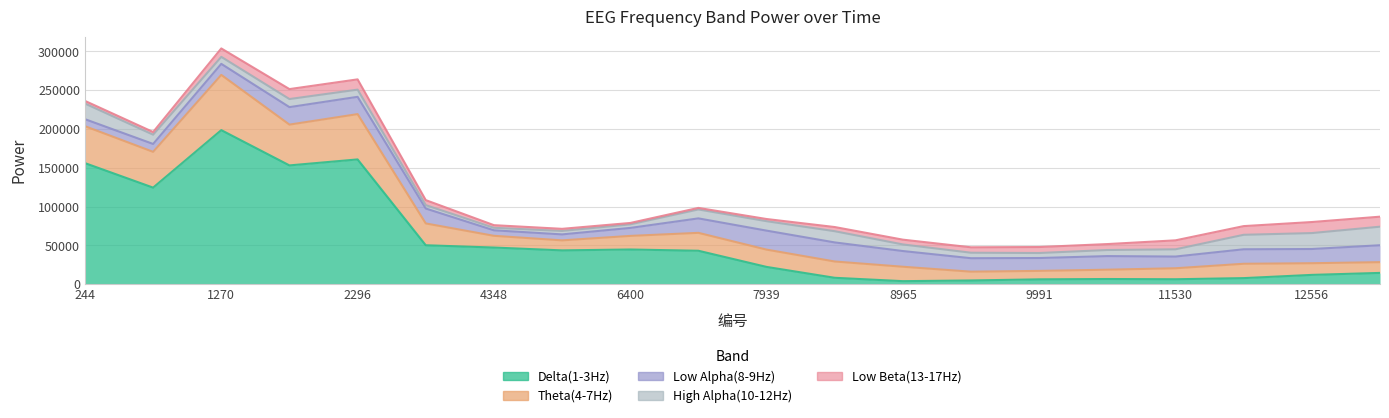

How many categories are shown in the chart?

20